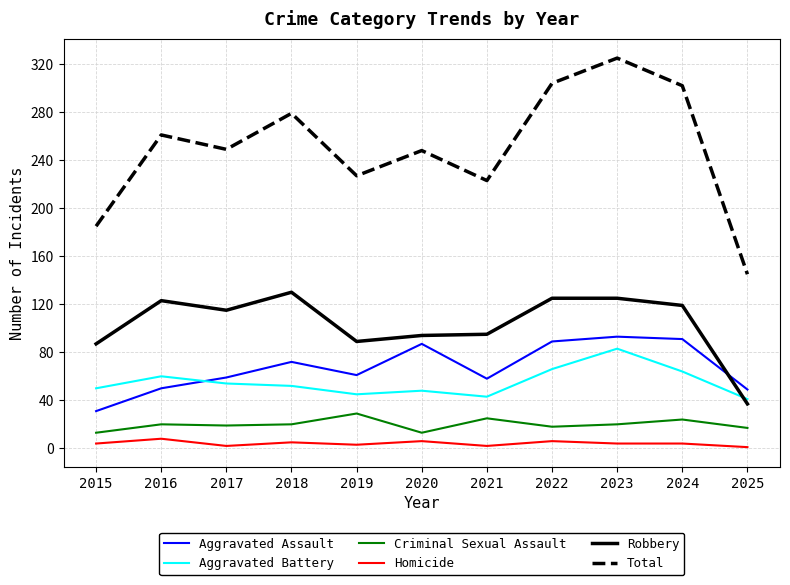

The Total series shows 145 at 2025. True or false?

True